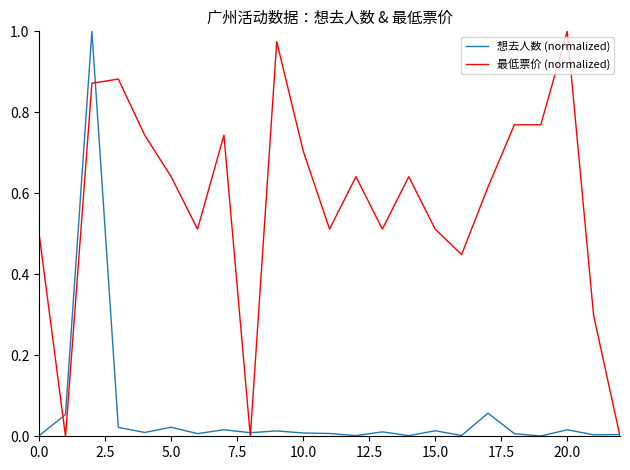

Rank the series by their average value, from lowest to highest.

想去人数 (normalized), 最低票价 (normalized)